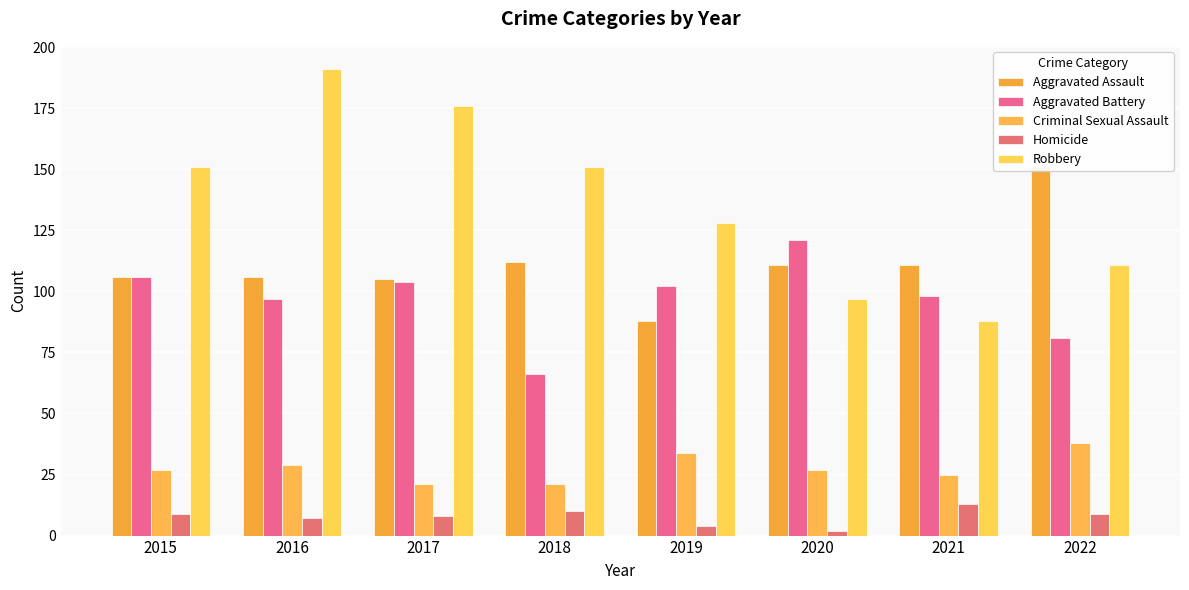

Rank the series by their maximum value, from highest to lowest.

Robbery, Aggravated Assault, Aggravated Battery, Criminal Sexual Assault, Homicide